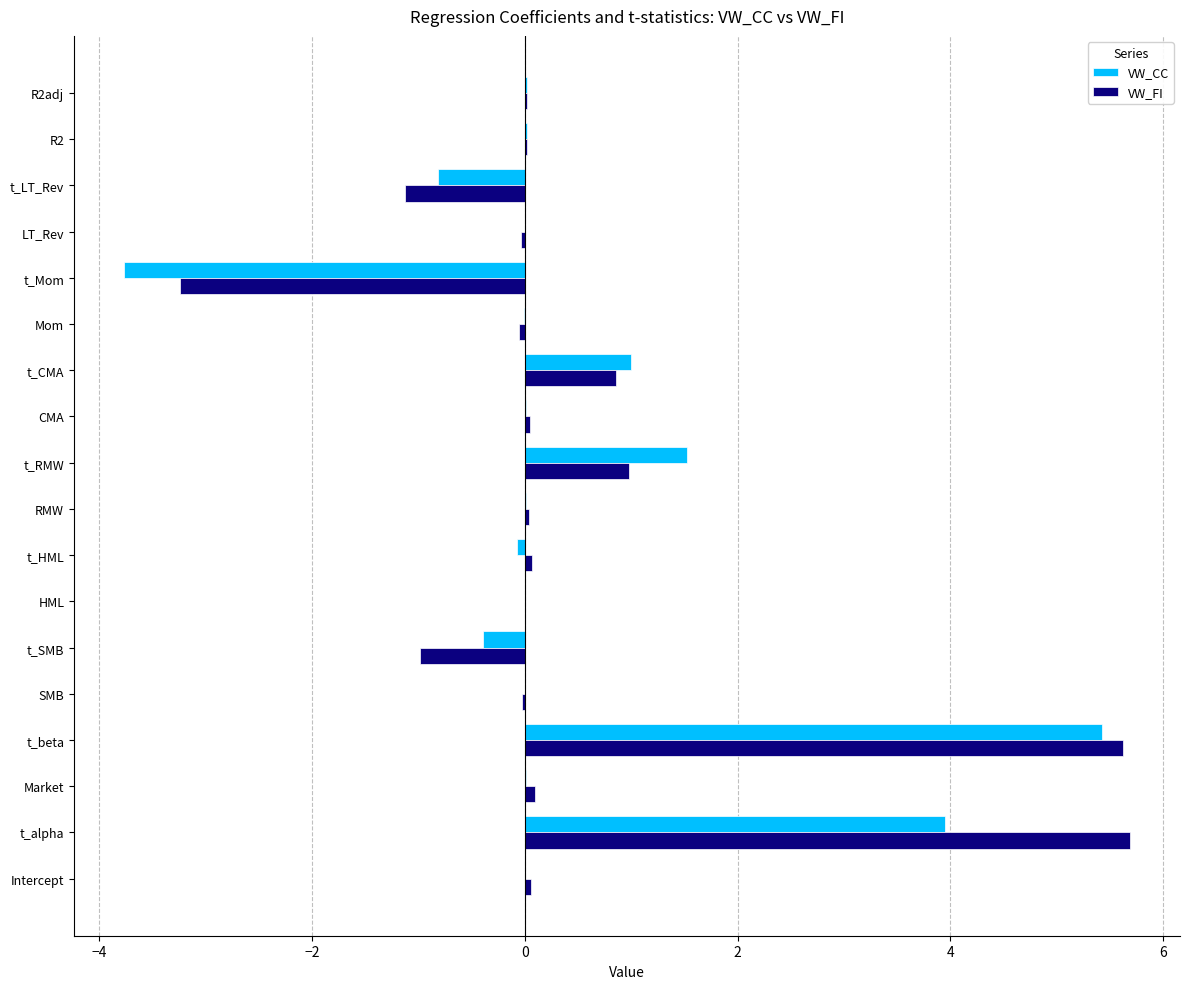

Is it true that VW_FI equals 0.9 at t_CMA?

True